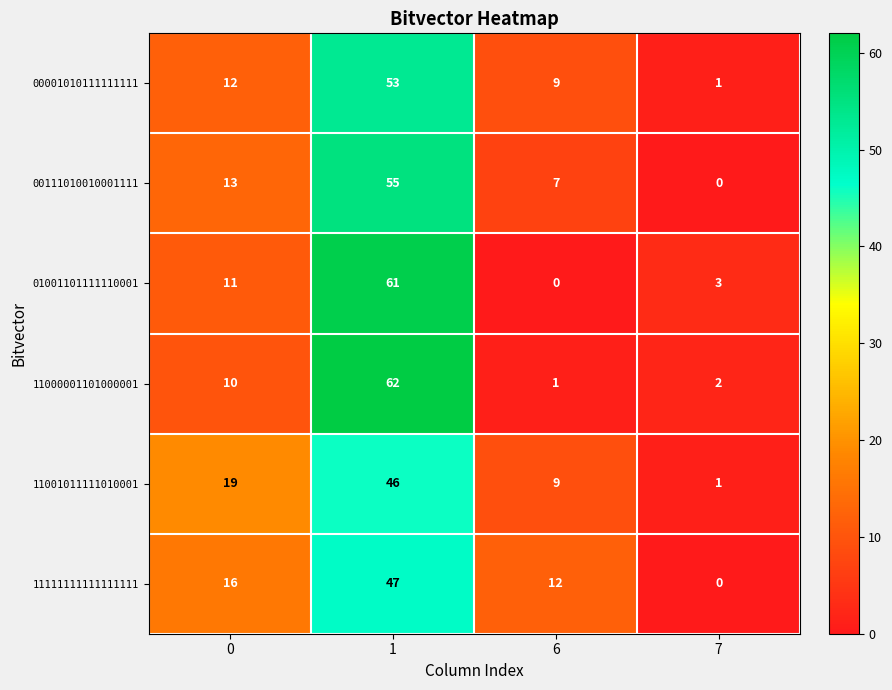

Reading left to right, what are all the values shown in this chart?

00001010111111111: 0=12	1=53	6=9	7=1
00111010010001111: 0=13	1=55	6=7	7=0
01001101111110001: 0=11	1=61	6=0	7=3
11000001101000001: 0=10	1=62	6=1	7=2
11001011111010001: 0=19	1=46	6=9	7=1
11111111111111111: 0=16	1=47	6=12	7=0